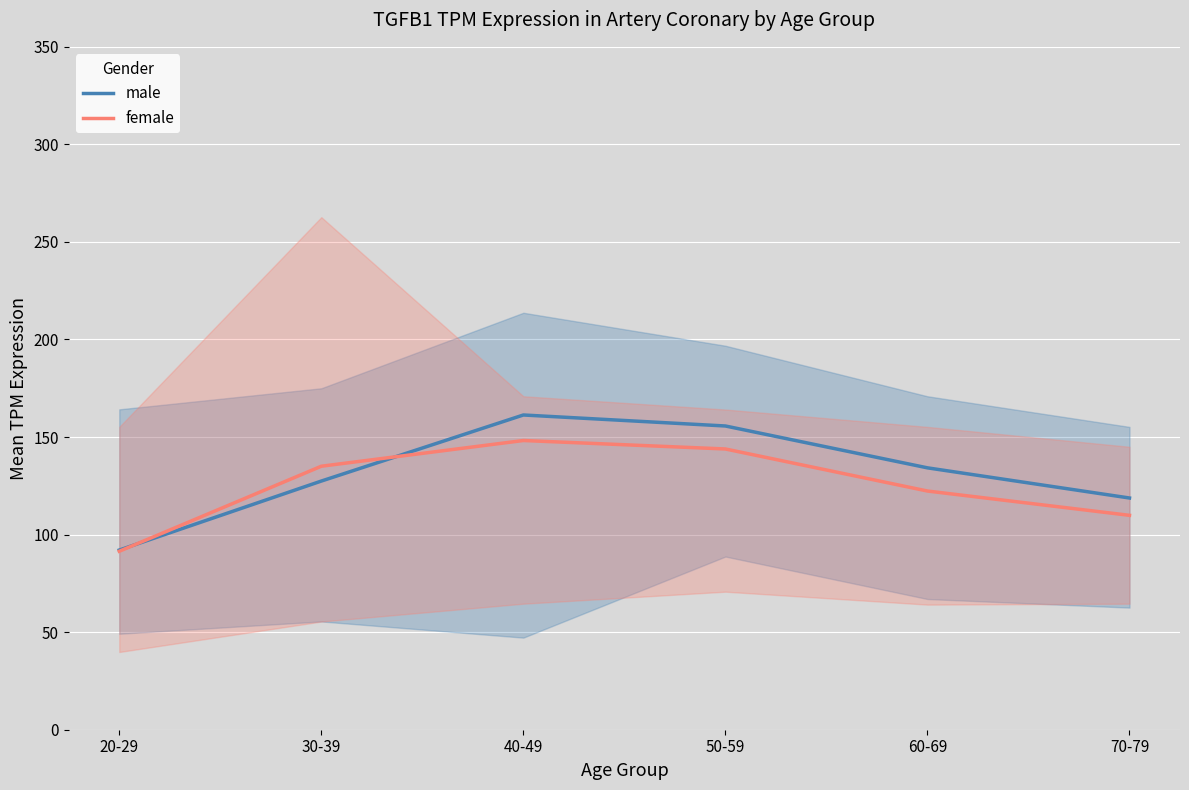

How many lines are shown in the chart?

2